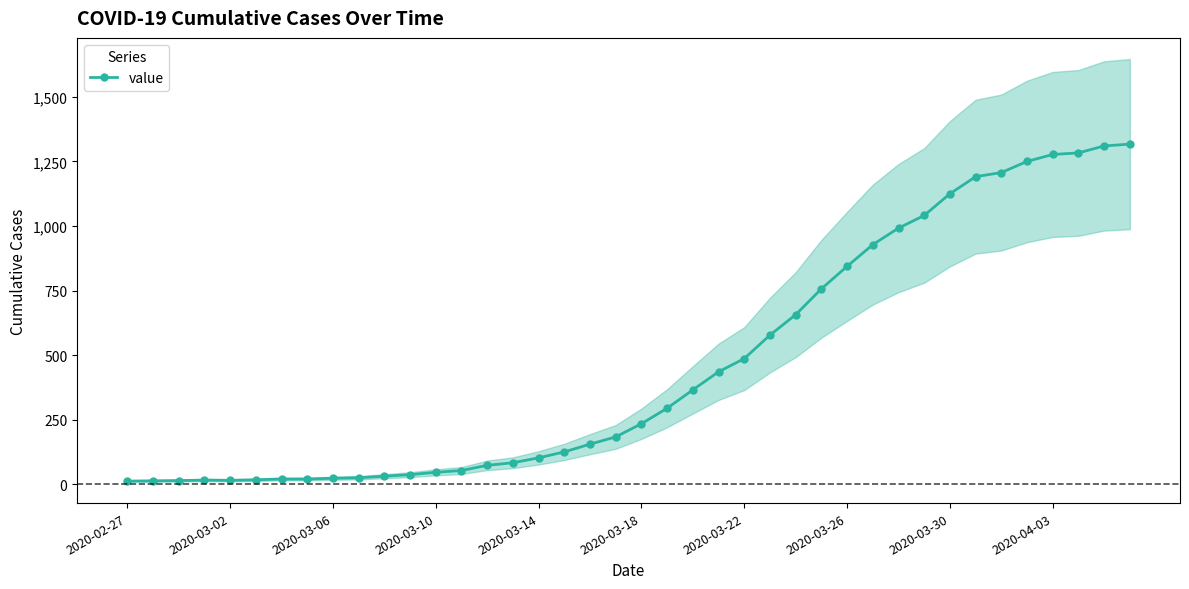

How many data points are above 235?

19